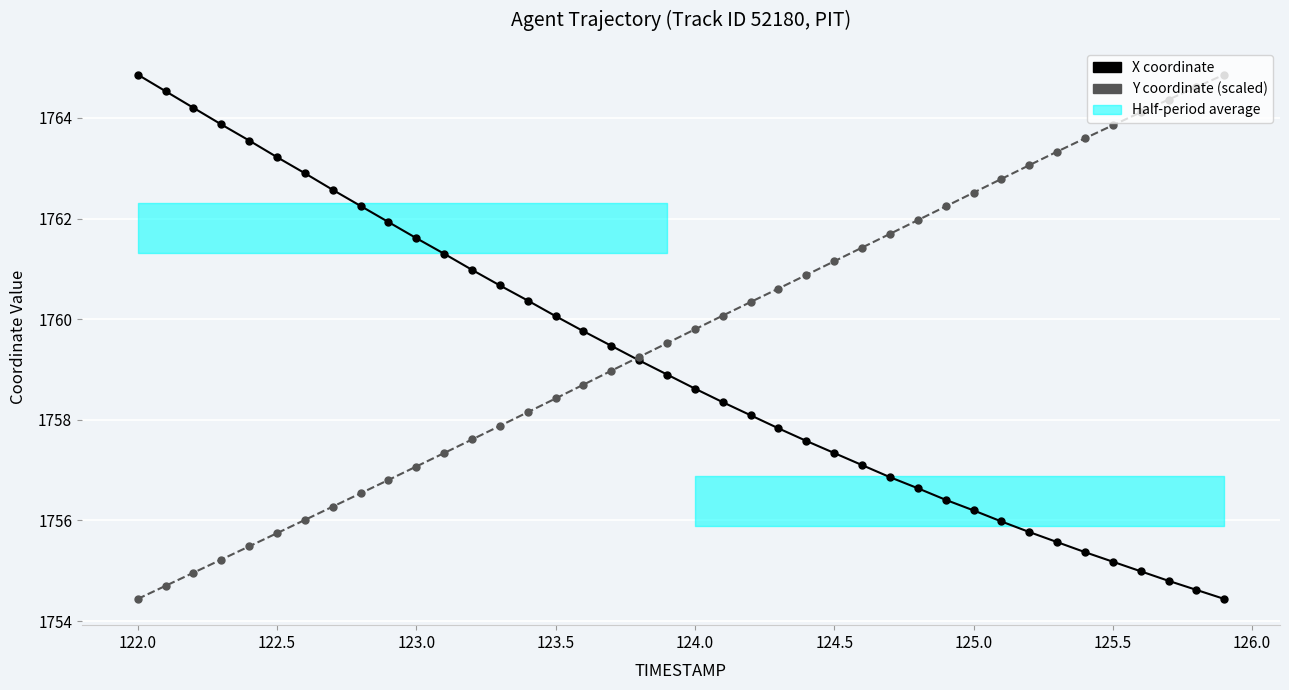

What is the average value of the Y coordinate (scaled) series?

1759.7